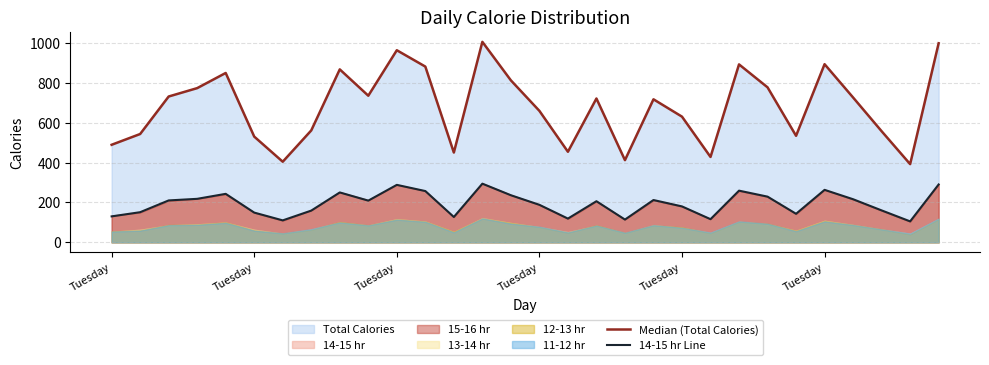

What is the label of the 14th point from the left?

13